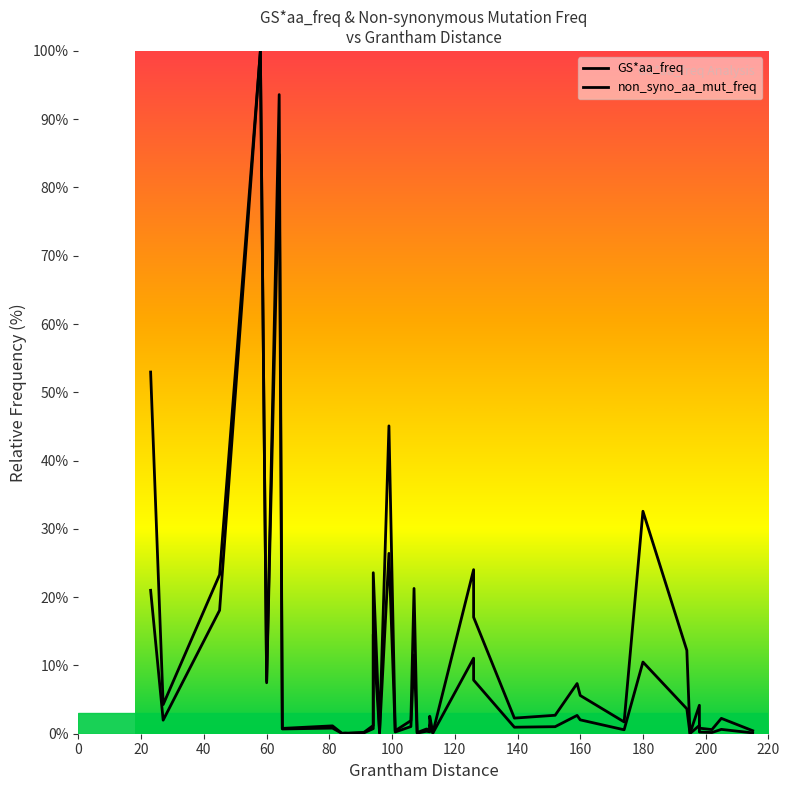

True or false: GS*aa_freq and non_syno_aa_mut_freq cross at least once.

False